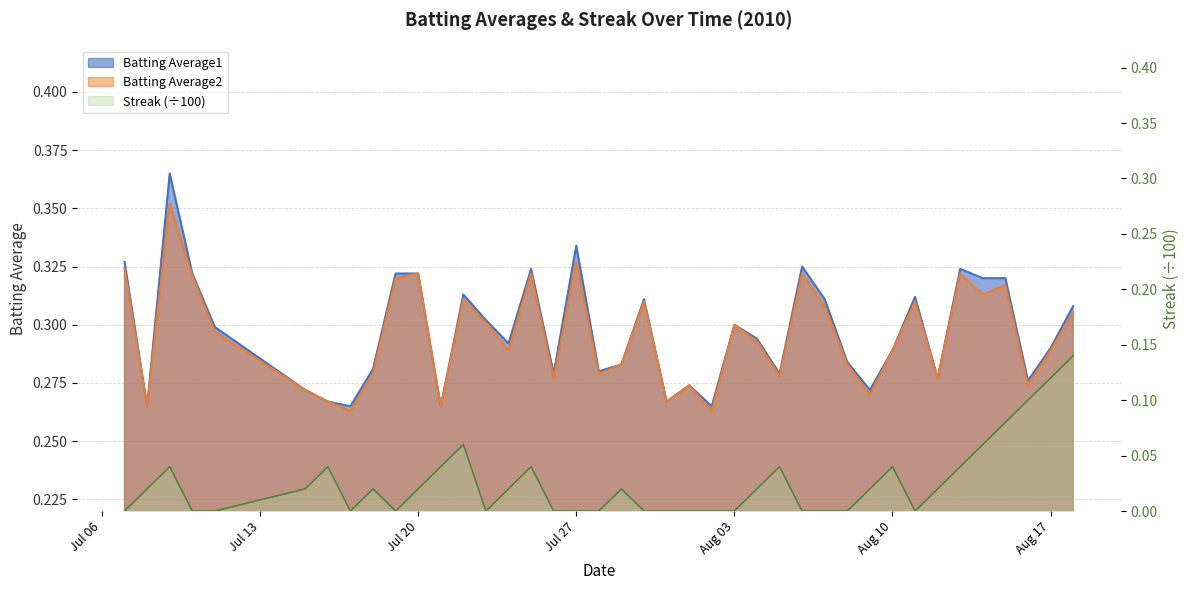

At which category does Streak reach its first local peak?

2010-07-09